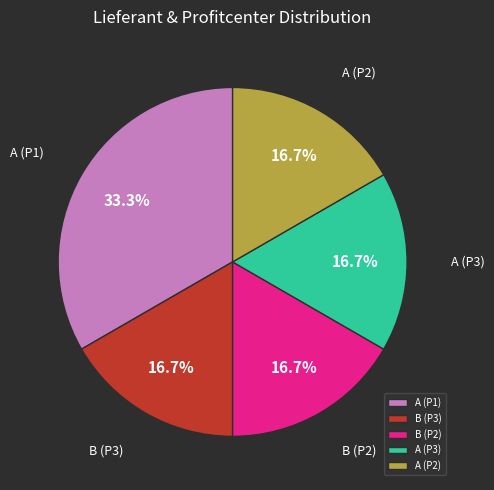

How many segments does this pie chart have?

5